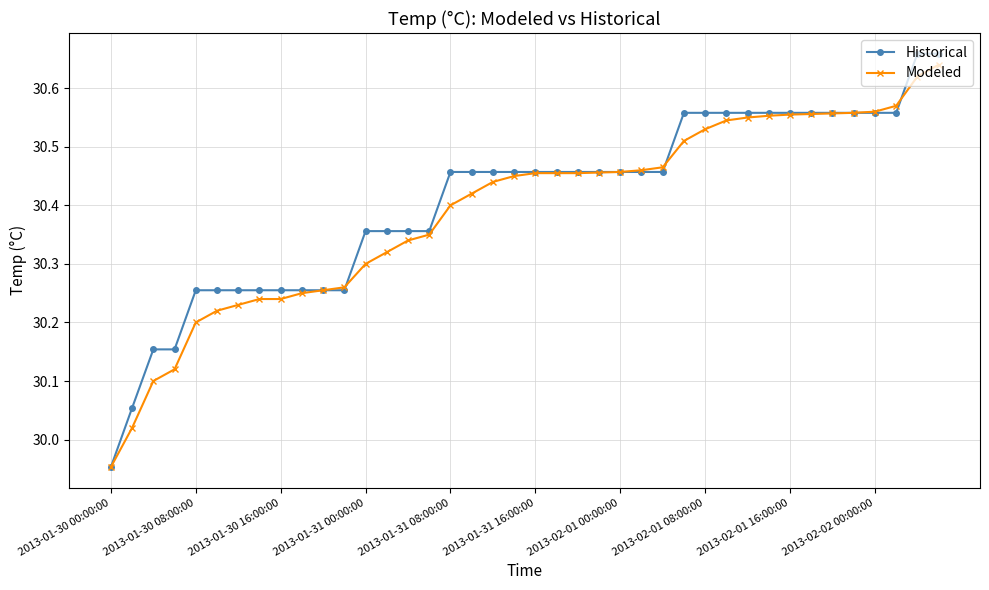

At how many categories does at least one series exceed 30?

39